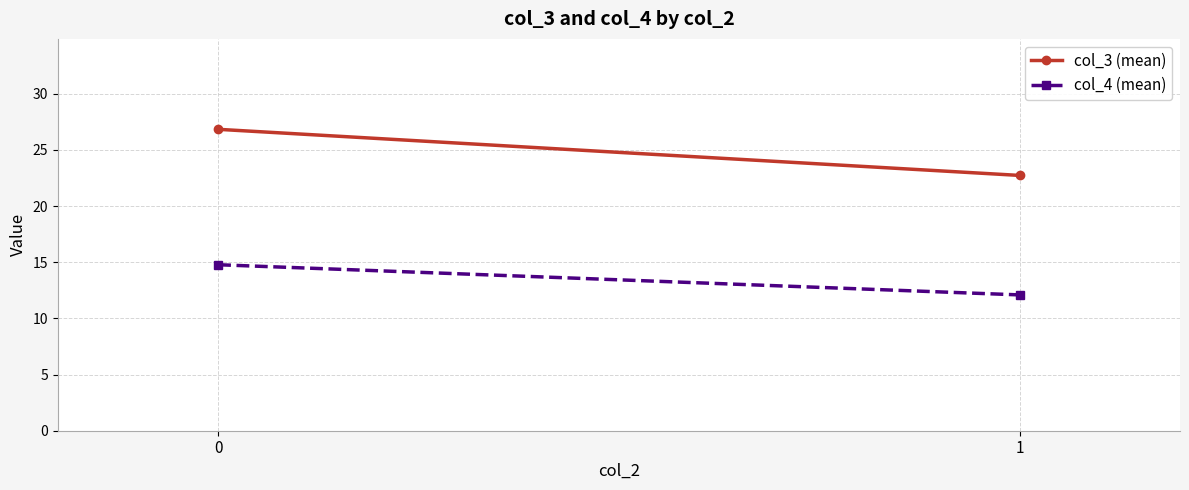

Which series has the largest total across all categories?

col_3 (mean)